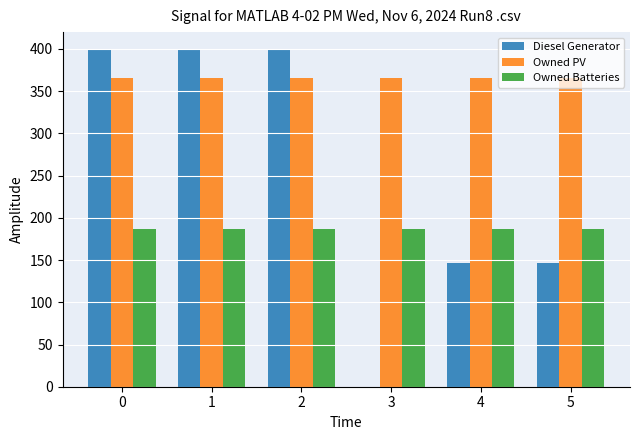

How many Diesel Generator values are between 147 and 400?

5